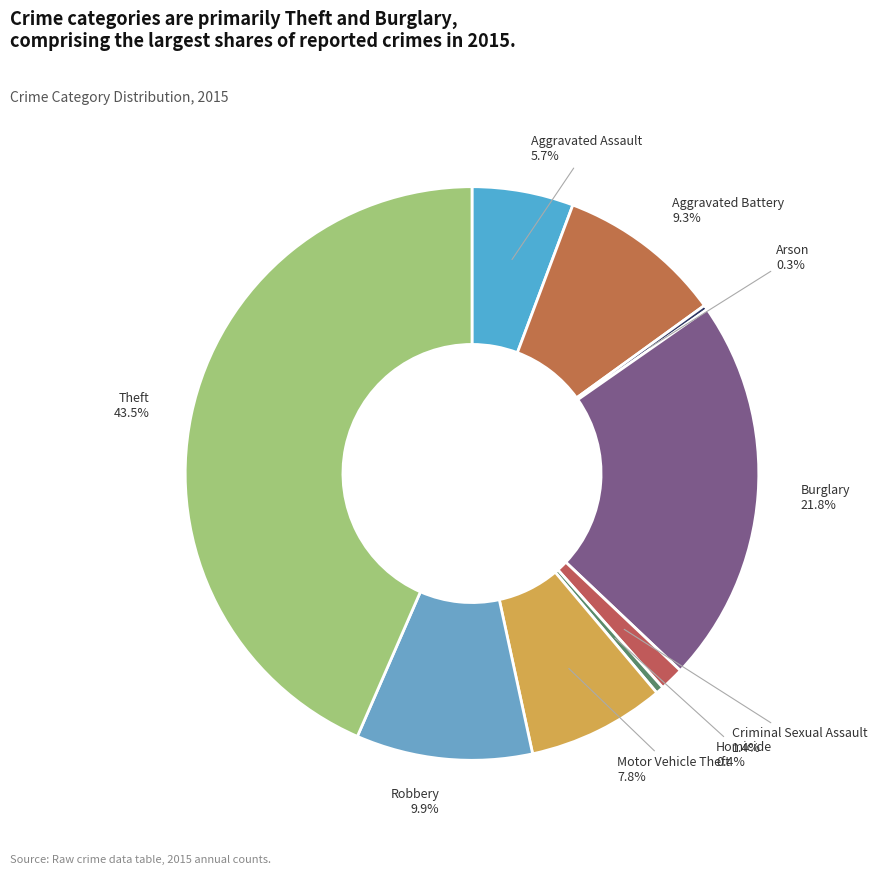

True or false: Homicide accounts for 0% of the total.

True